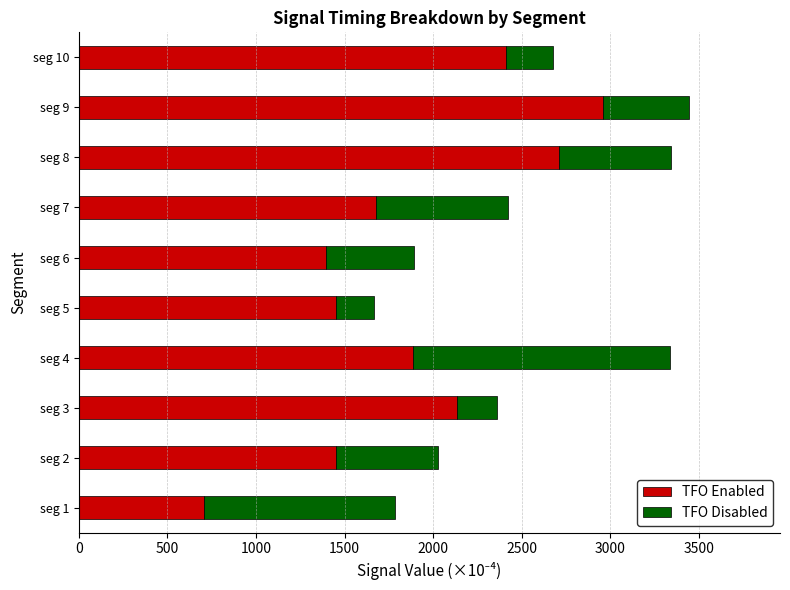

What is the difference between the TFO Enabled values at seg 7 and seg 1?

971.0